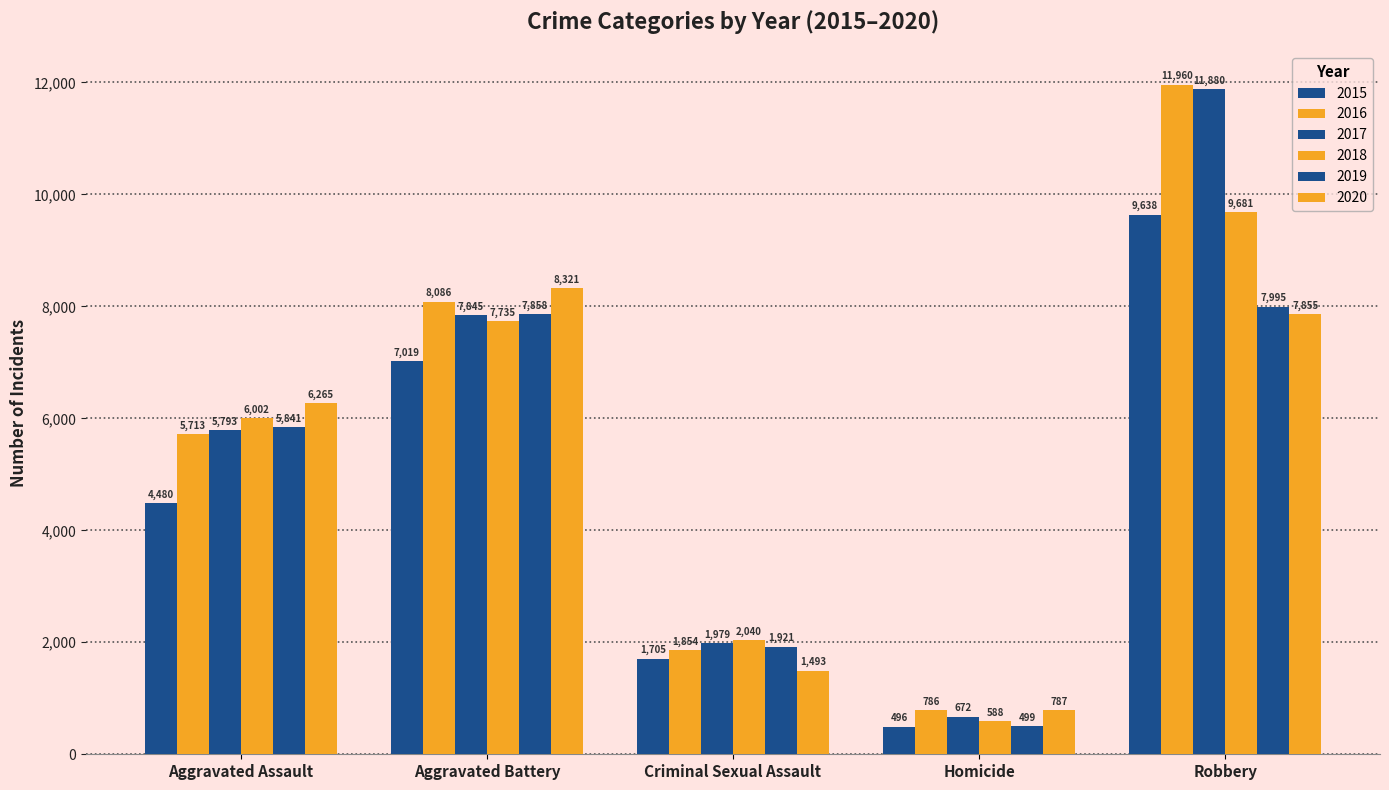

Between Homicide and Robbery, which is larger?

Robbery